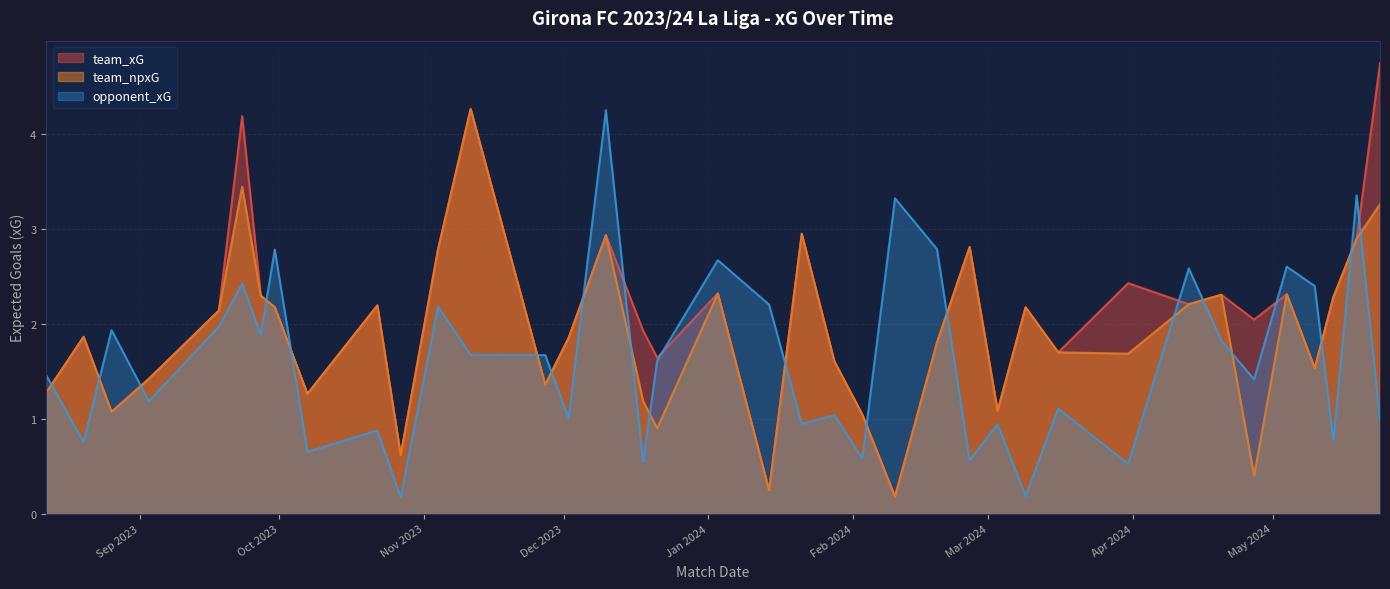

Which series has the widest spread of values?

team_xG